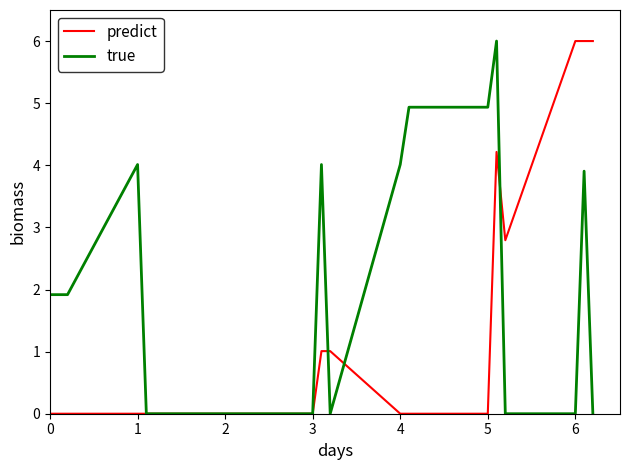

What is the maximum value shown in the chart?

6.0